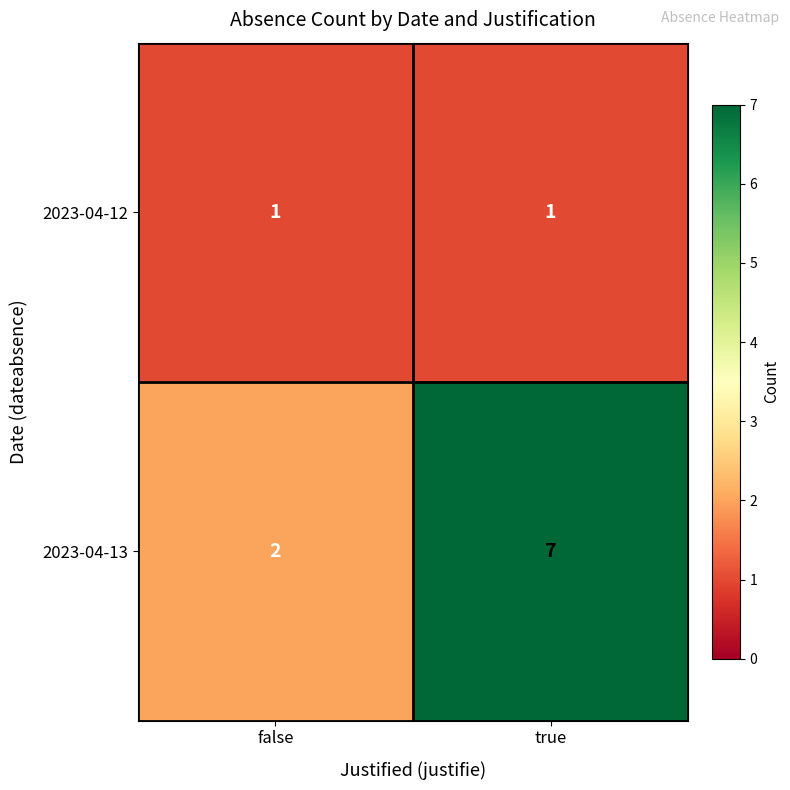

Which series has the largest range (max minus min)?

2023-04-13